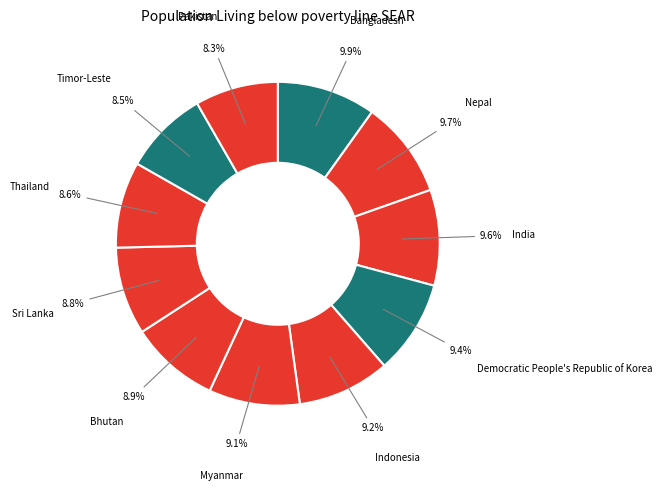

Does Sri Lanka account for over 50% of the chart?

No